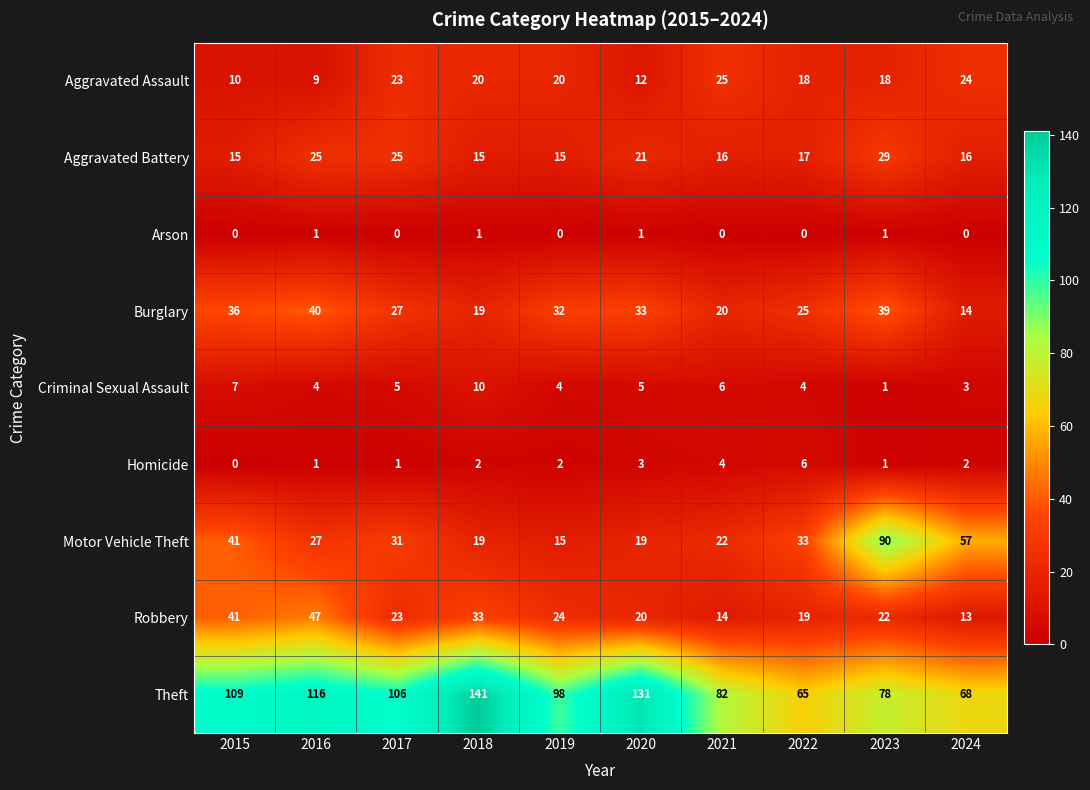

Which series has the widest spread of values?

Theft